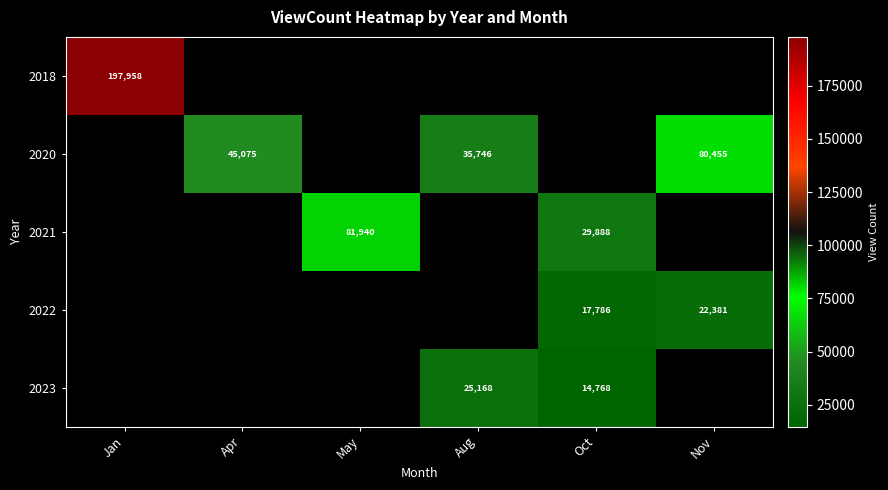

The 2021 series shows 52624 at Oct. True or false?

False